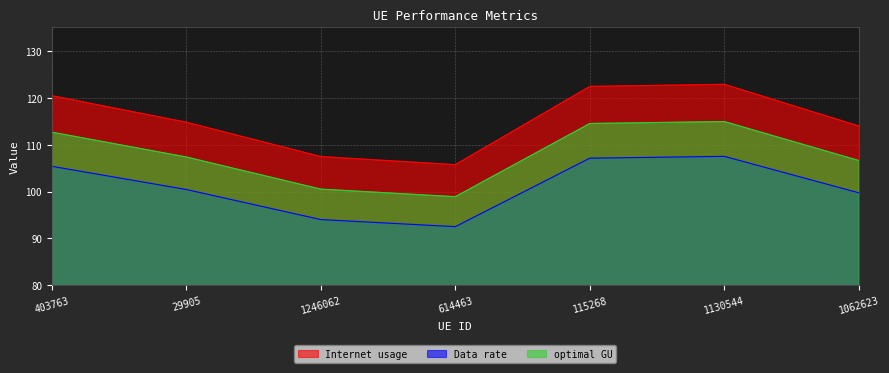

What is the greatest value displayed?

122.8